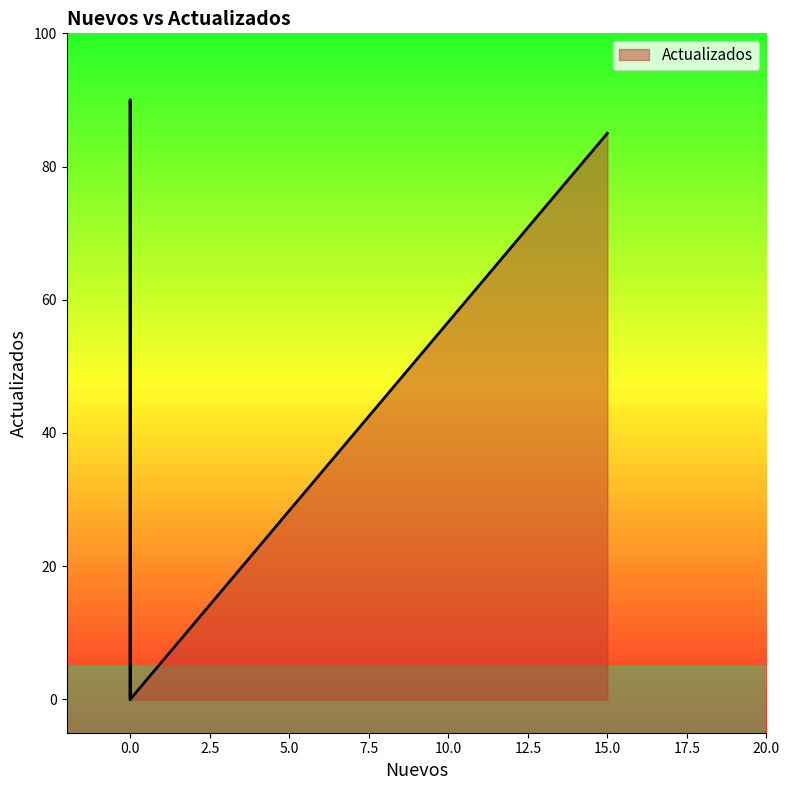

What is the greatest value displayed?

90